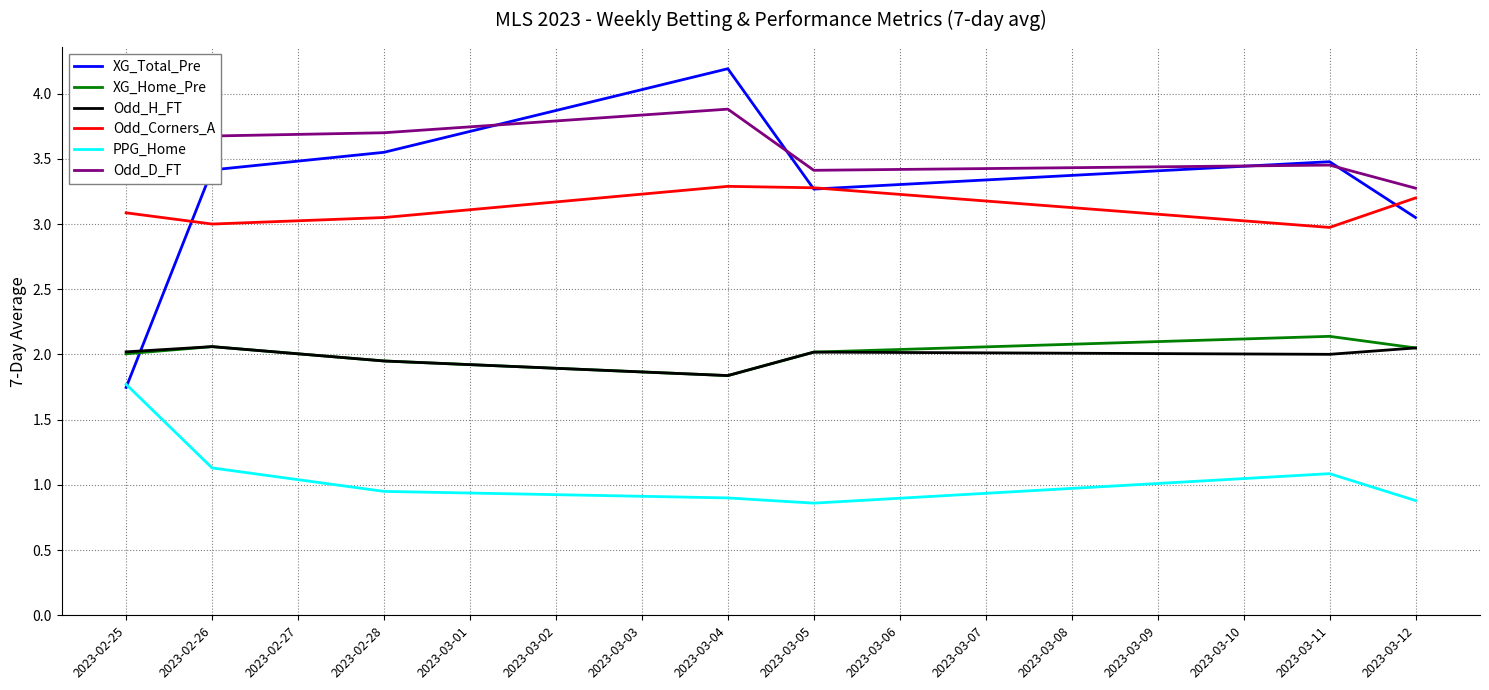

Where does the XG_Total_Pre series first go above 3?

2023-02-26